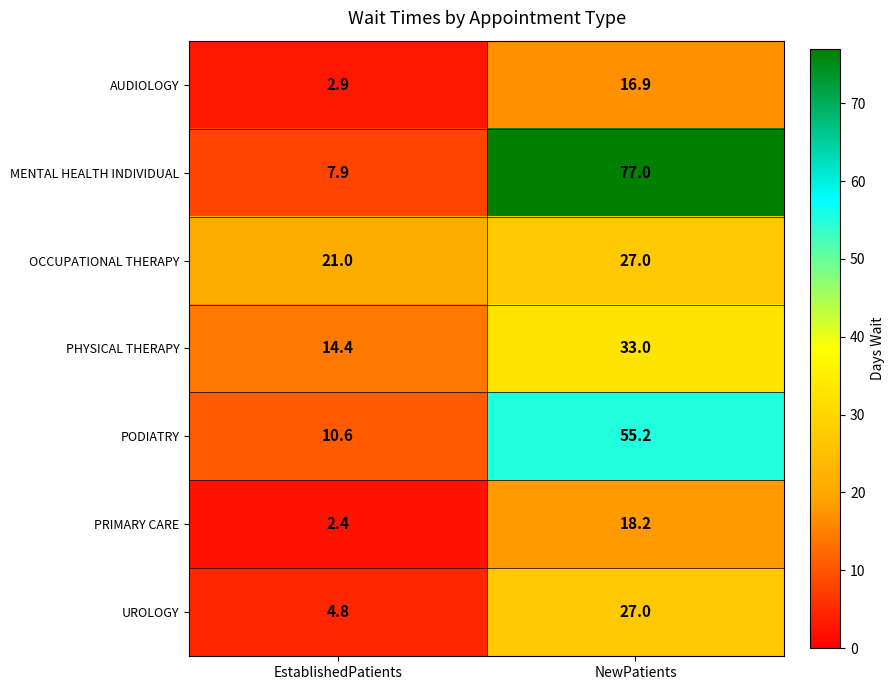

At how many categories does at least one series exceed 25?

1